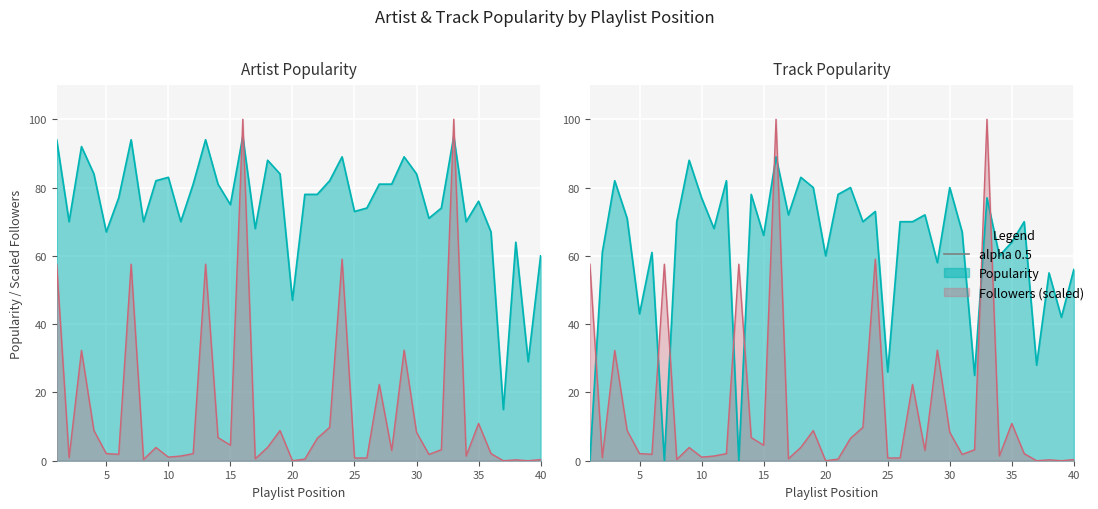

True or false: Followers (M) has a value of 6.8 at 14.

True